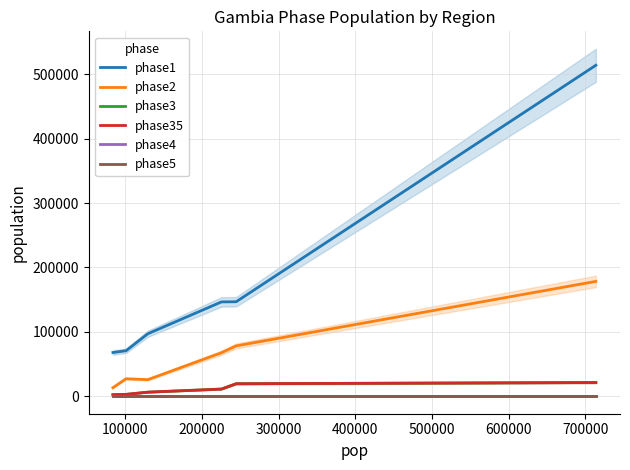

What are all the series names shown in the legend?

phase1, phase2, phase3, phase35, phase4, phase5